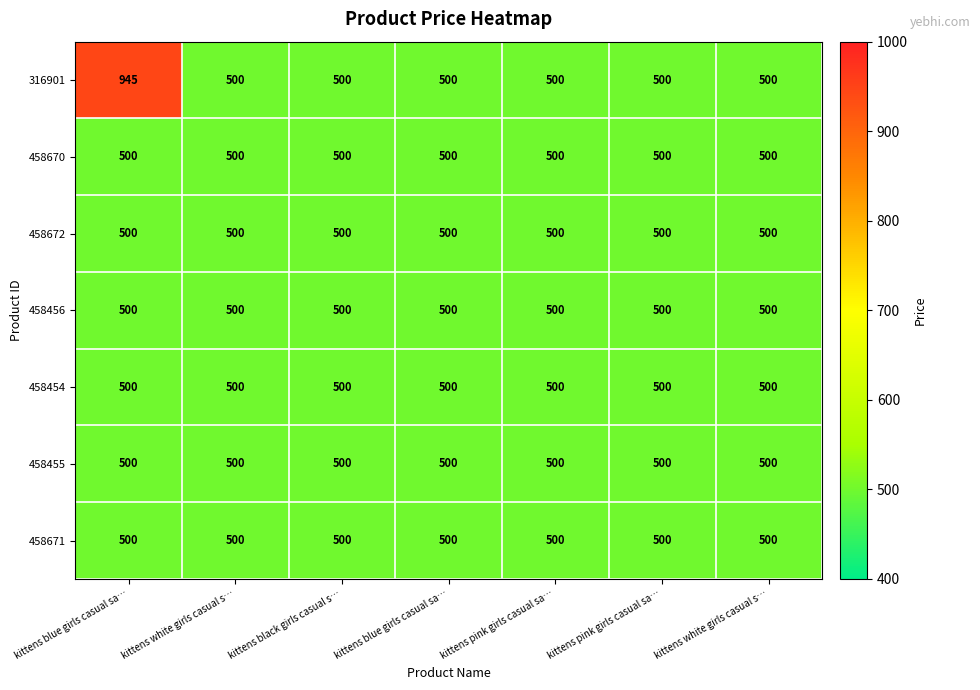

How many values in the 316901 series exceed 500?

1